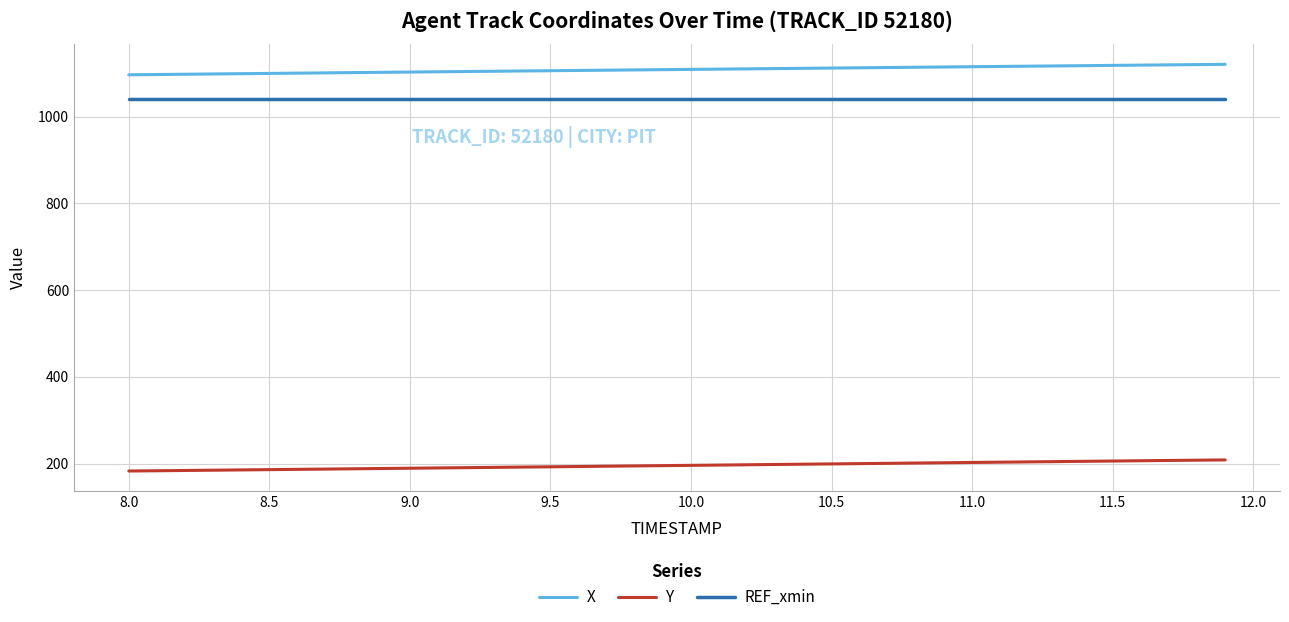

Count the number of data series in this chart.

3